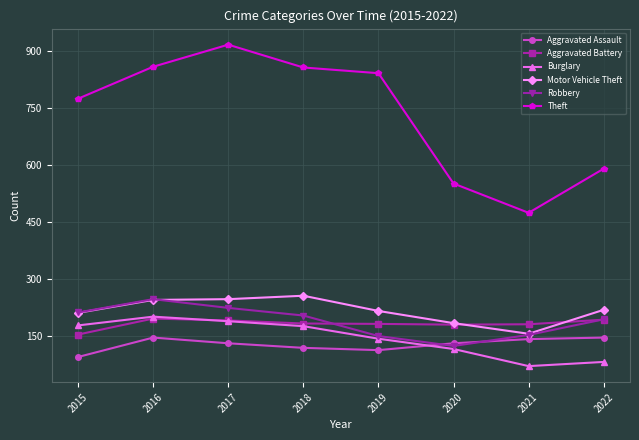

Does the chart display data point markers on the line(s)?

Yes